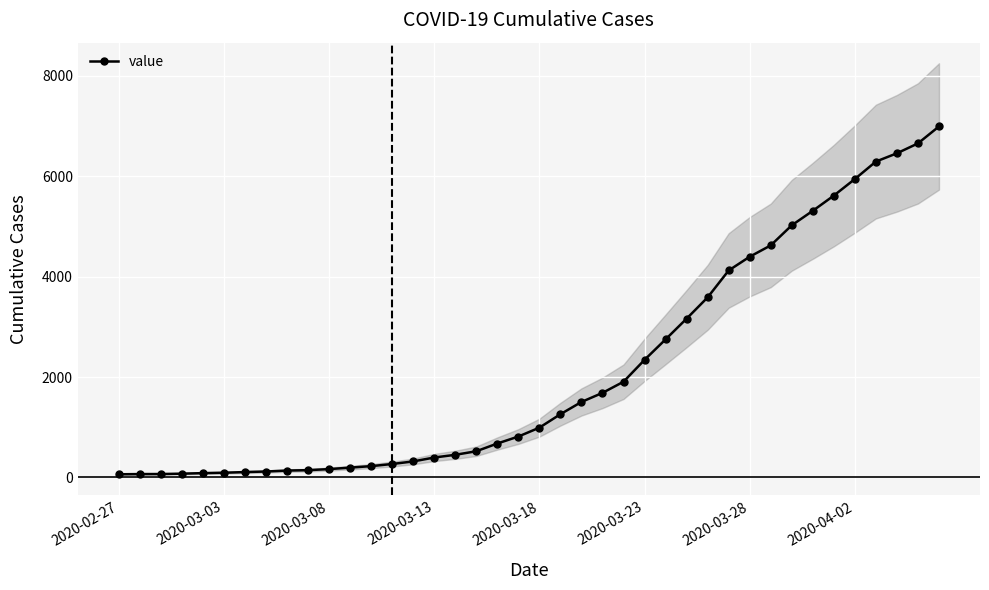

How many lines are shown in the chart?

1